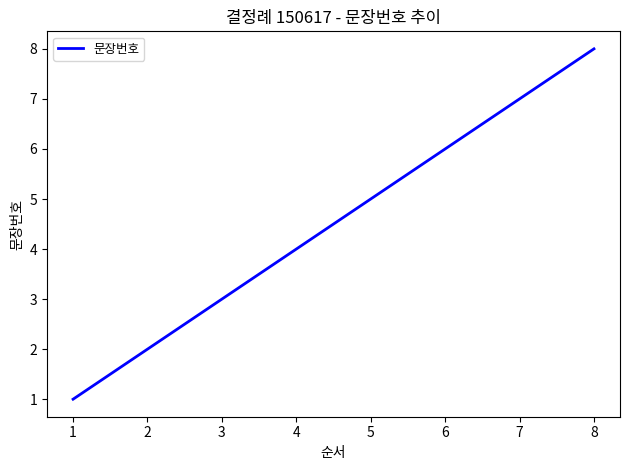

What is the difference between the values at 5 and 3?

2